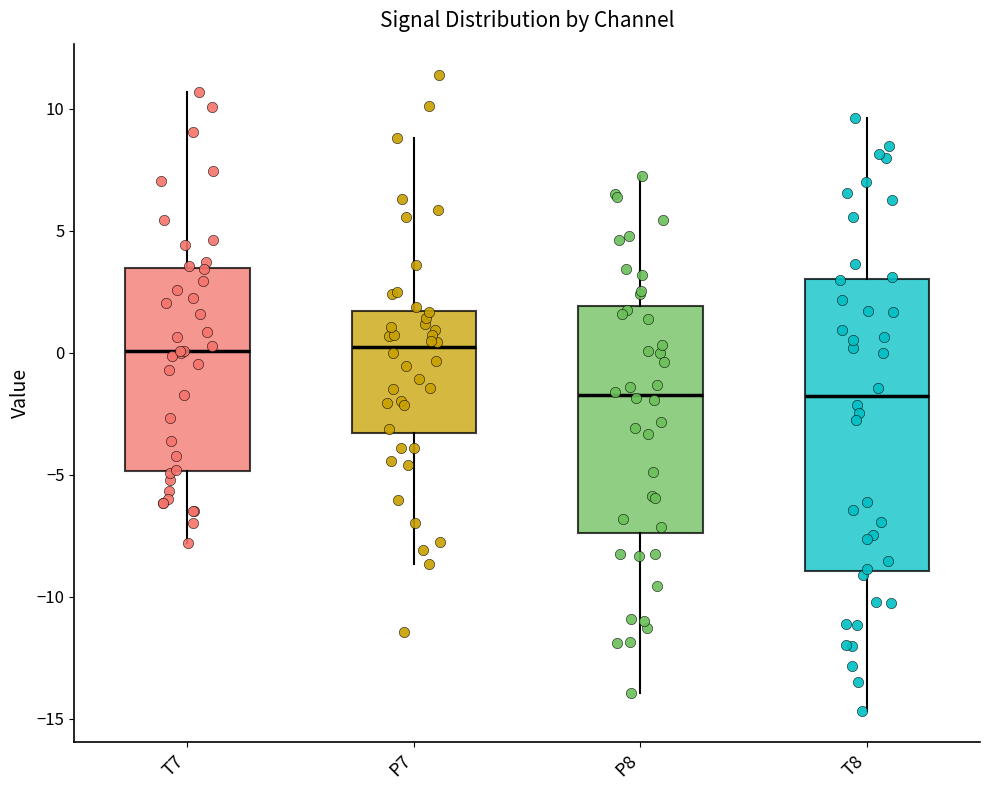

Where does the median line of the box for T8 sit on the y-axis? The values are not printed on the chart, so give them approximately, as read against the axis.

-2.0